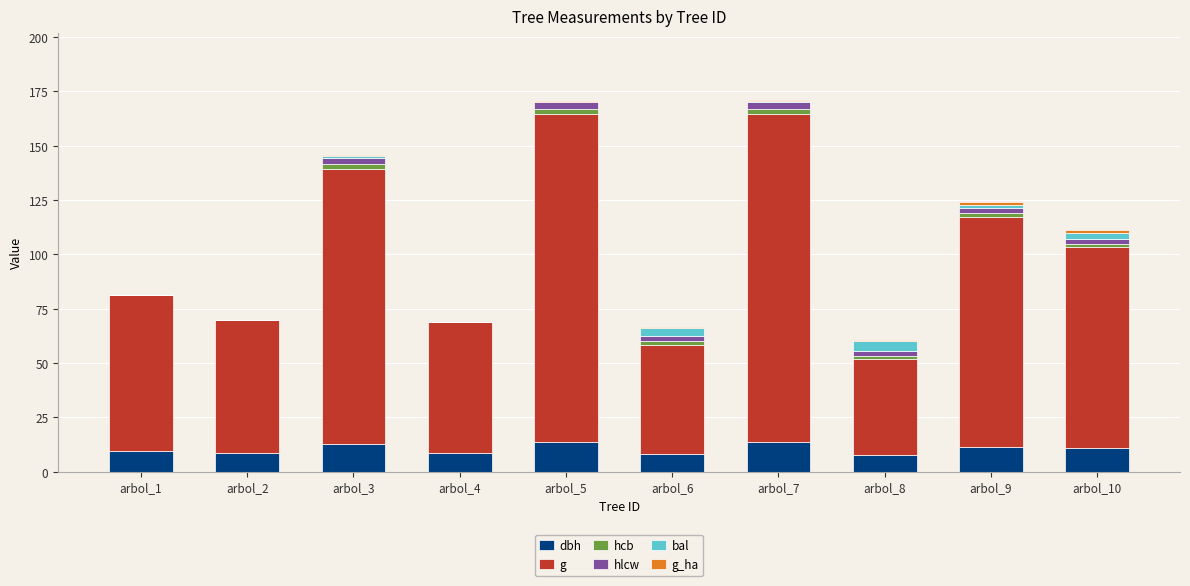

What is the total value across all series at arbol_4?

68.9